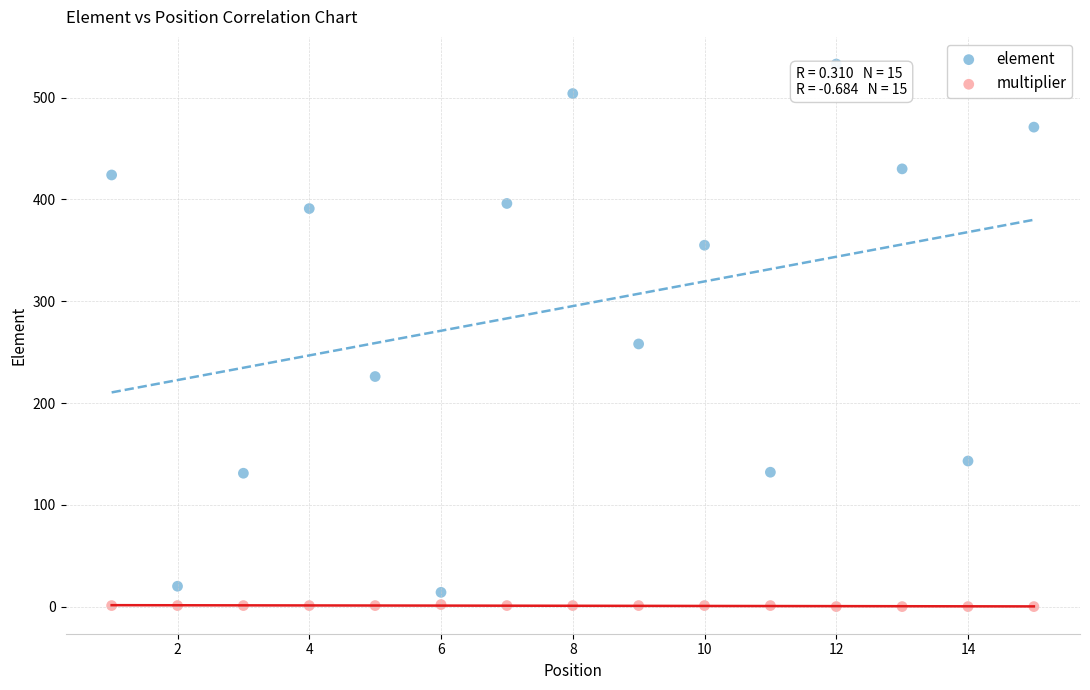

Across all data points, what is the range of Y values (max minus min)?

533